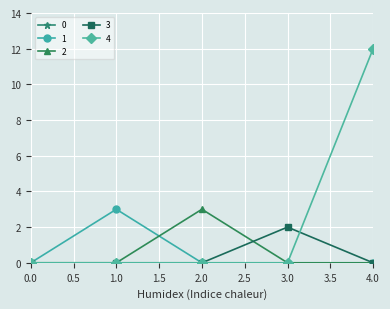

Is this an area chart (filled region under the line)?

No